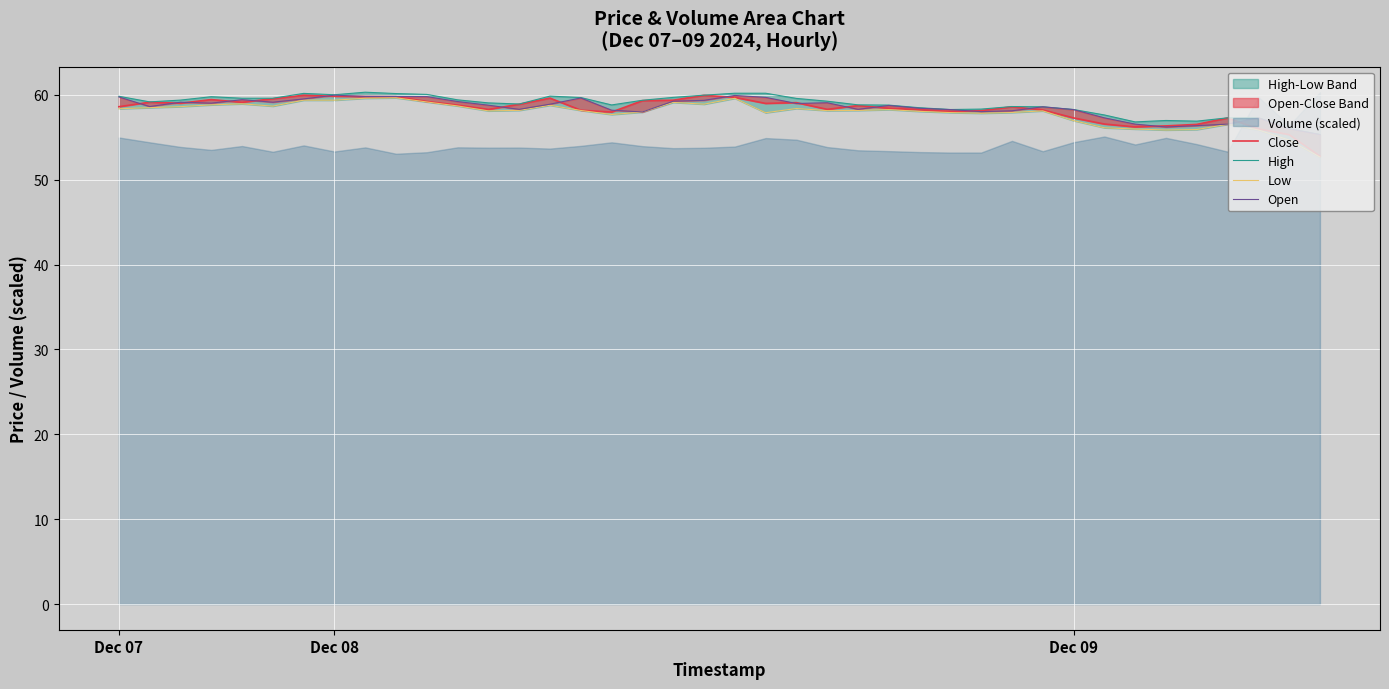

True or false: High and Close intersect in this chart.

False